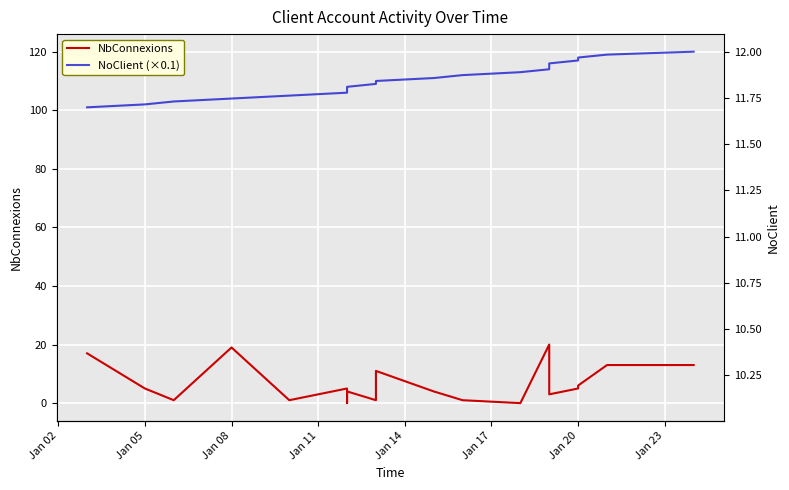

What is the difference between the second highest and minimum values in the NbConnexions series?

19.0